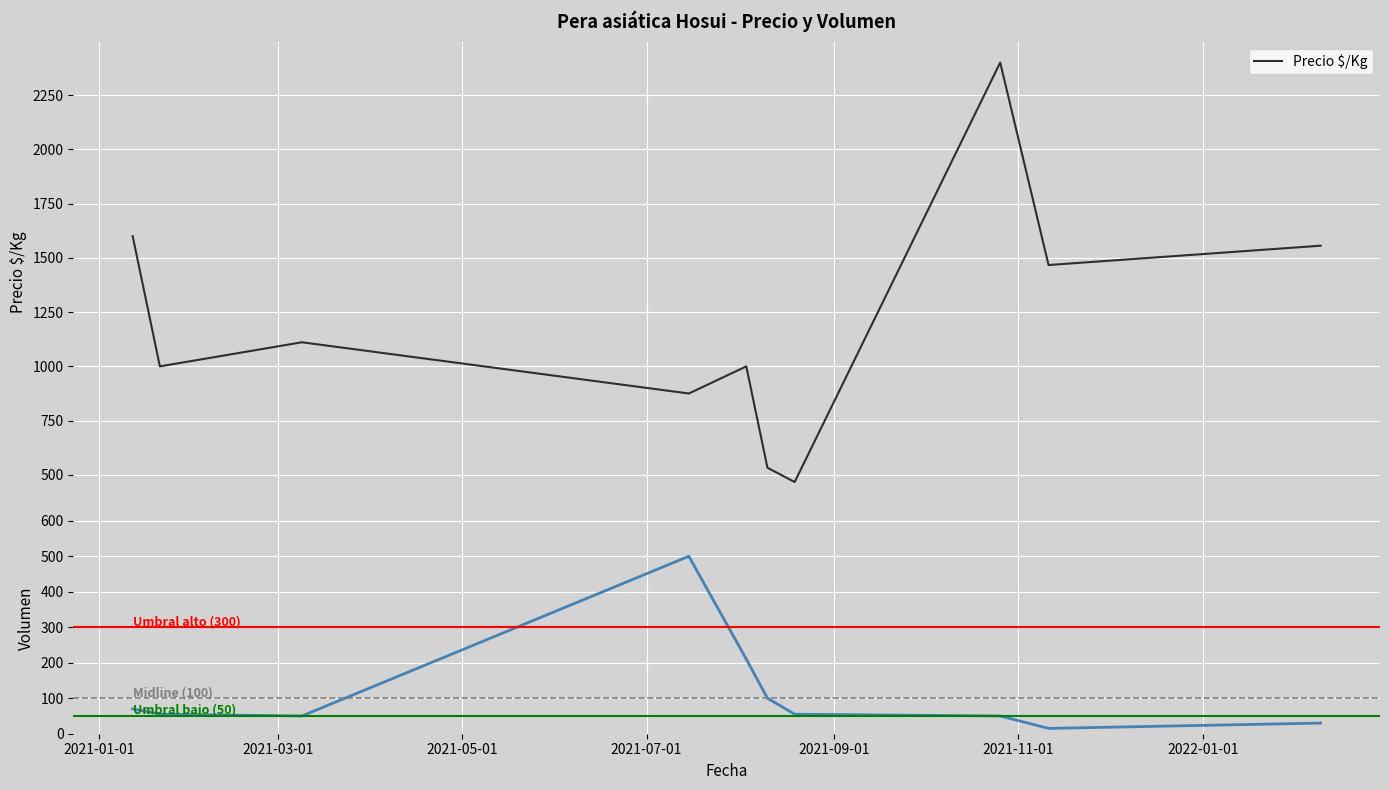

What is the highest value of the Precio $/Kg series?

2400